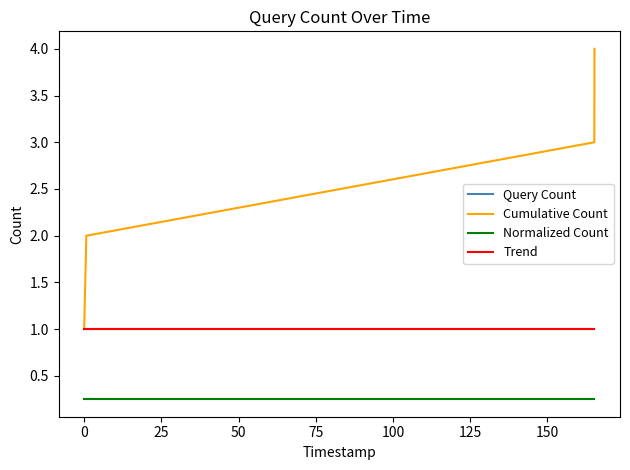

What is the average value of the Query Count series?

1.0